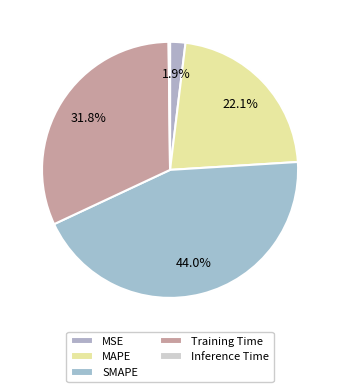

How many segments does this pie chart have?

5